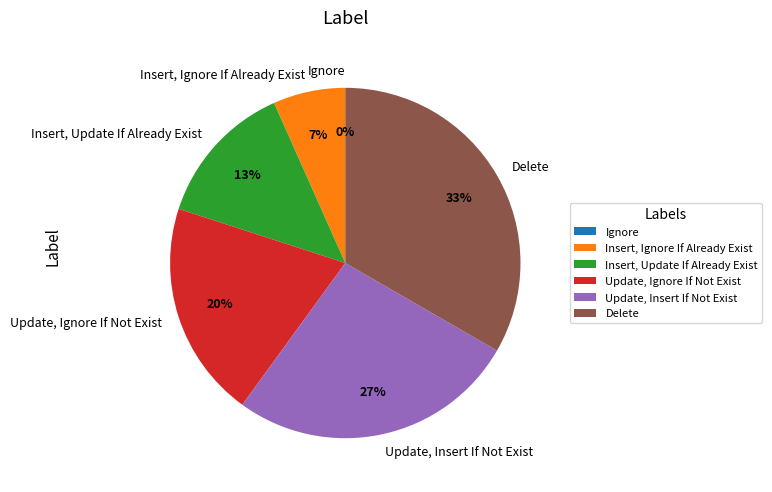

Is the sum of Delete and Update, Ignore If Not Exist greater than half?

Yes